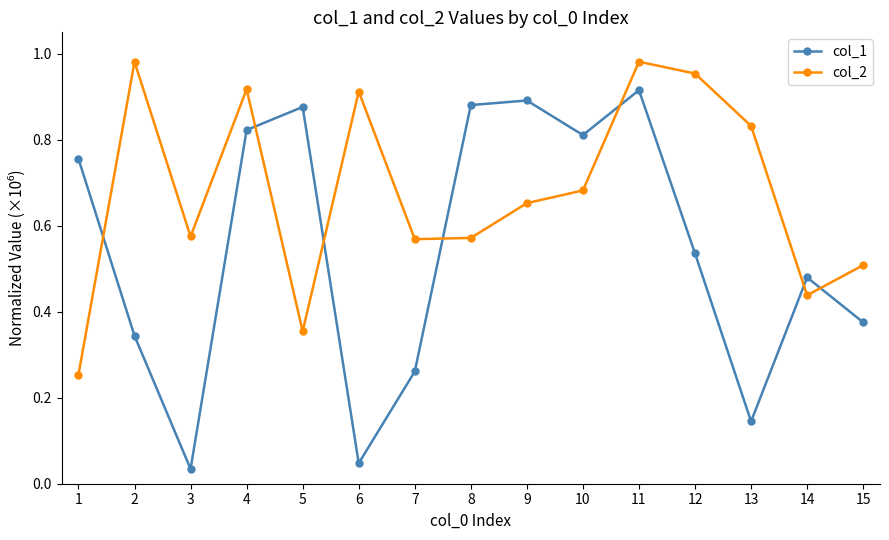

Is it true that col_2 equals 0.1 at 14?

False